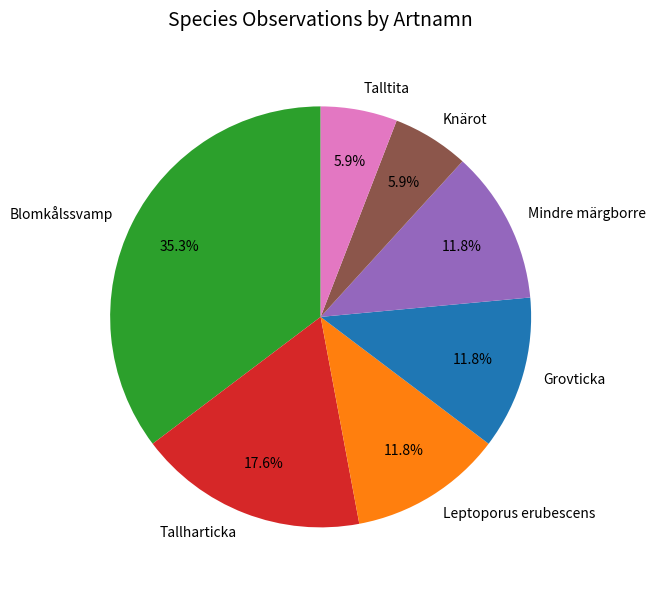

Is Talltita the majority of the pie?

No